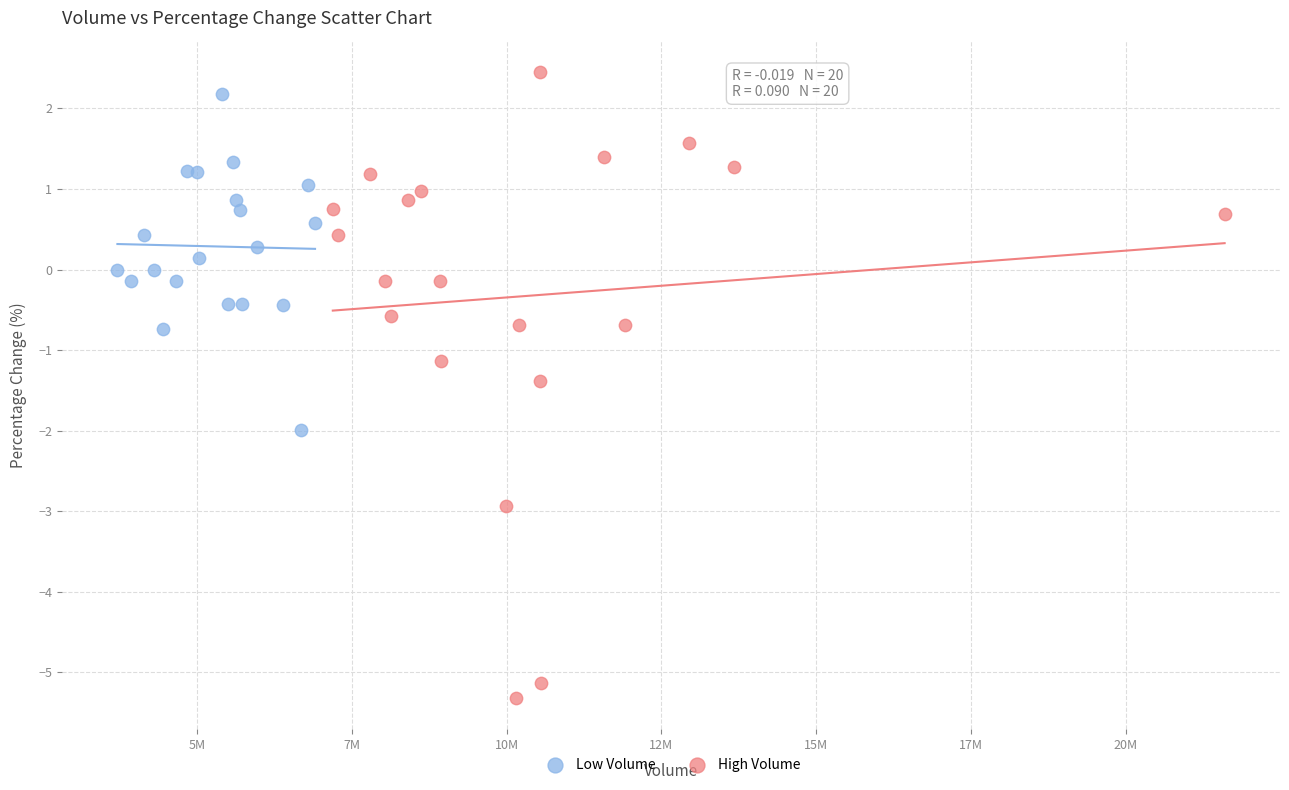

Which series reaches the minimum Y coordinate?

High Volume